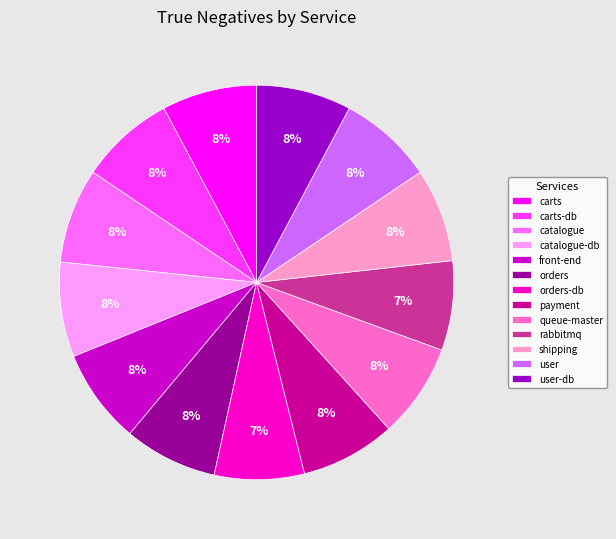

How many slices are in this pie chart?

13